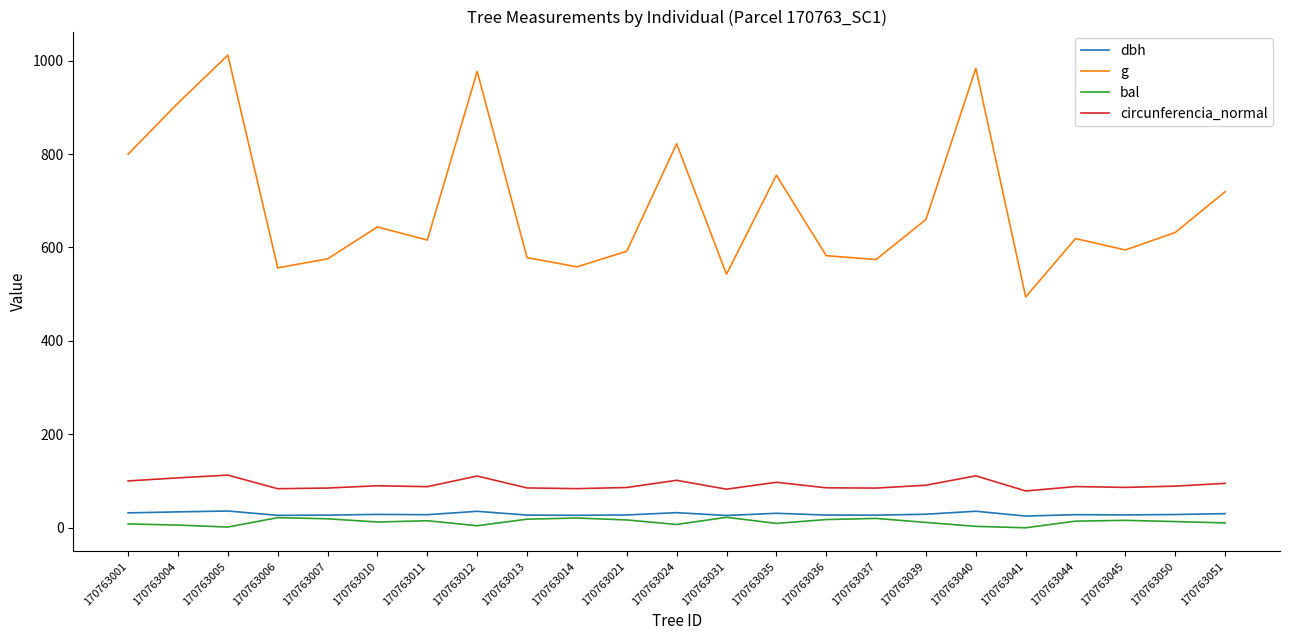

Which series has the largest range (max minus min)?

g